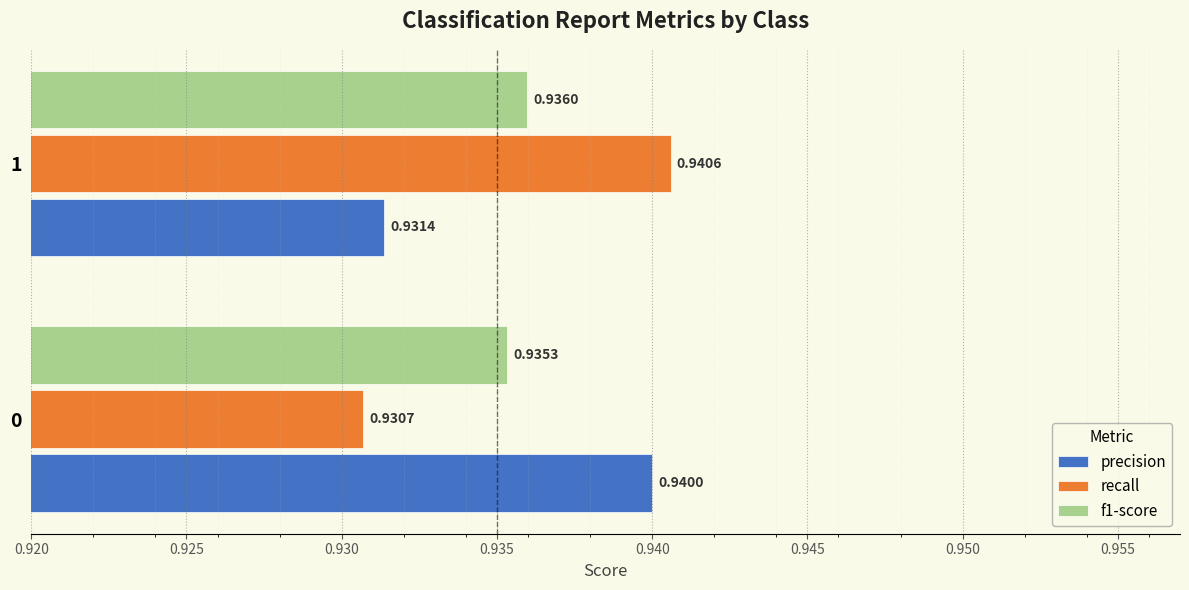

List the labels in order of precision value, smallest first.

1, 0